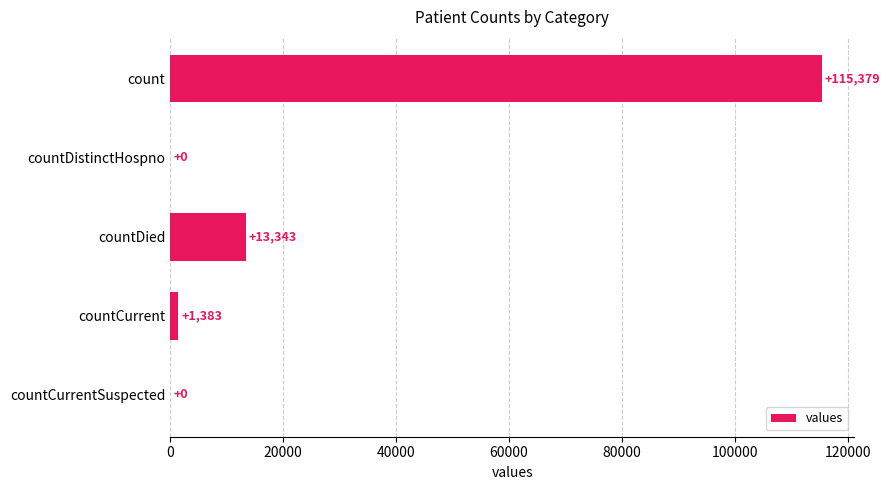

How many data points does each series have?

5